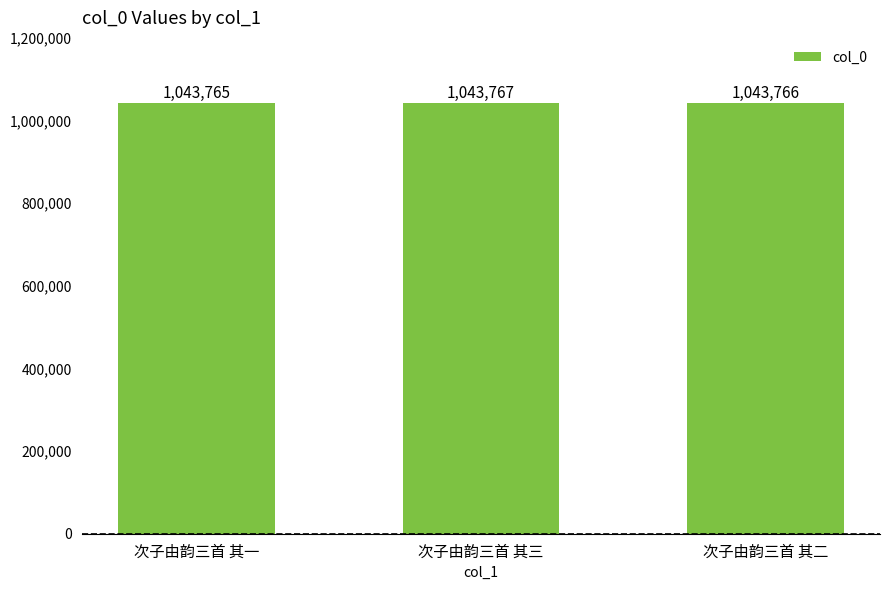

Where is the data nearest to the value 1043766?

次子由韵三首 其二